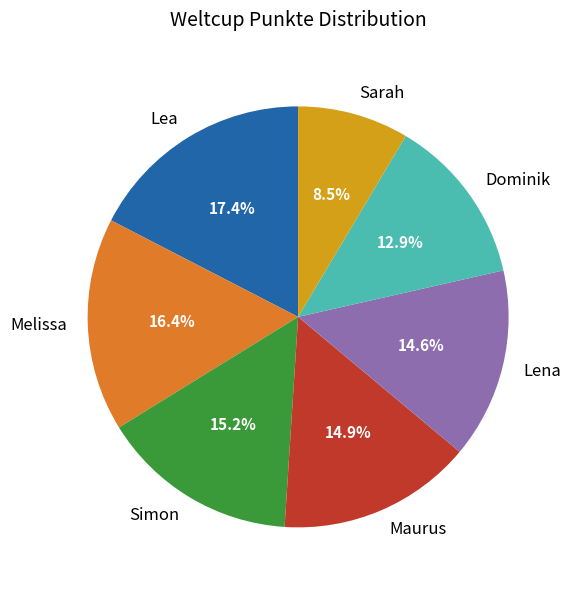

The Simon slice represents 7% of the pie. True or false?

False